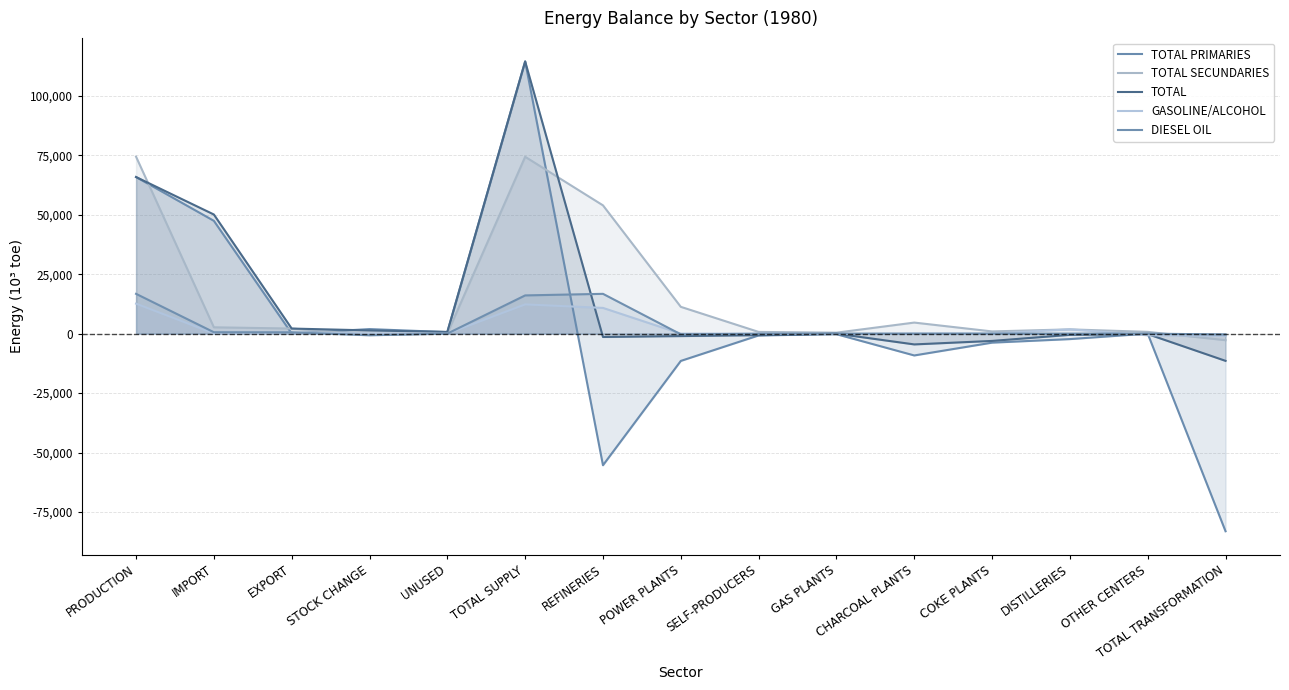

True or false: TOTAL SECUNDARIES has more than 1 interior local peaks.

True